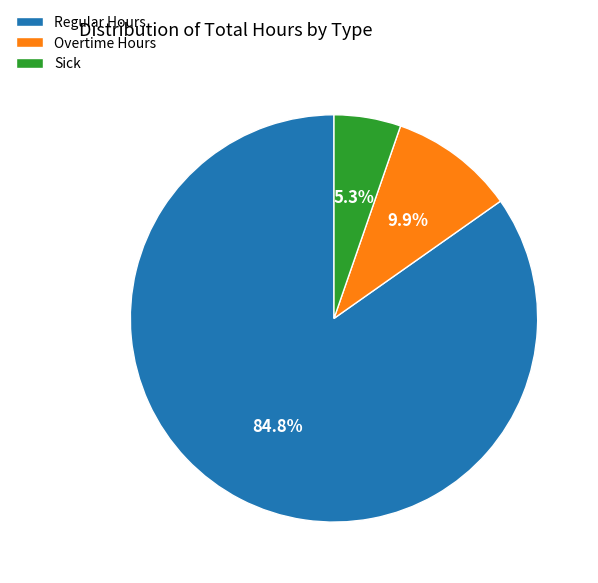

To the nearest percent, what is the difference between the Overtime Hours and Regular Hours slice percentages?

75%